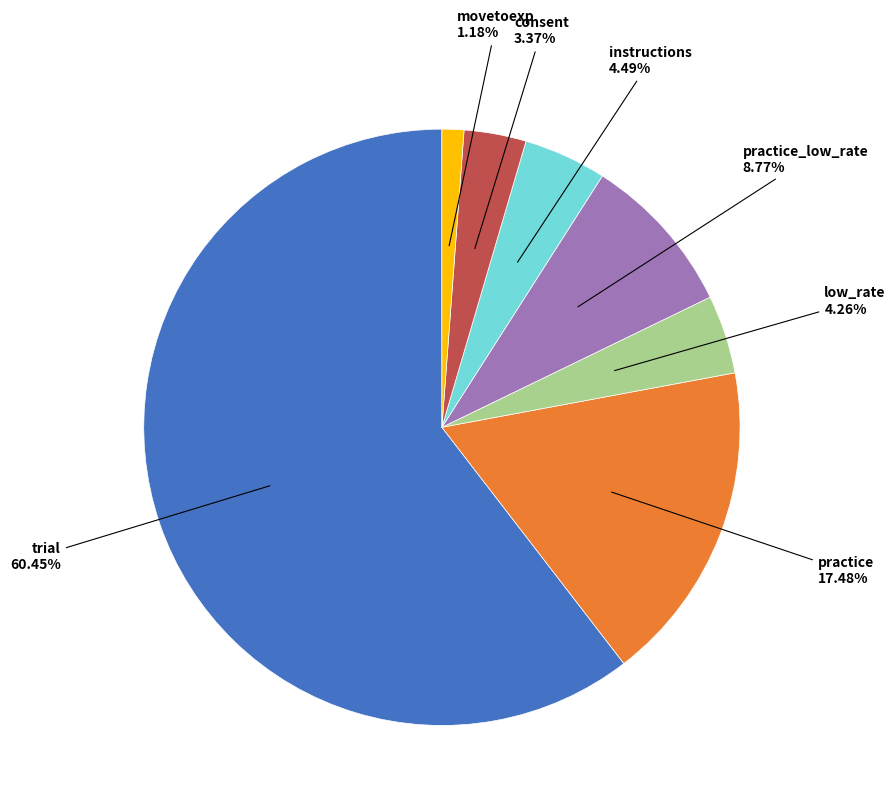

How many slices are in this pie chart?

7